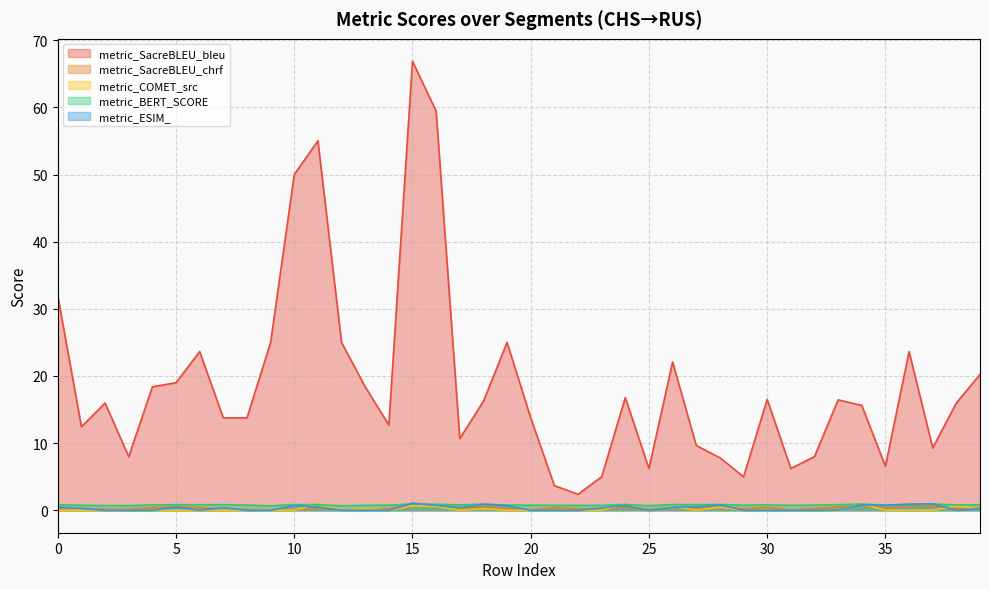

Which series changed the most between 5 and 21?

metric_SacreBLEU_bleu